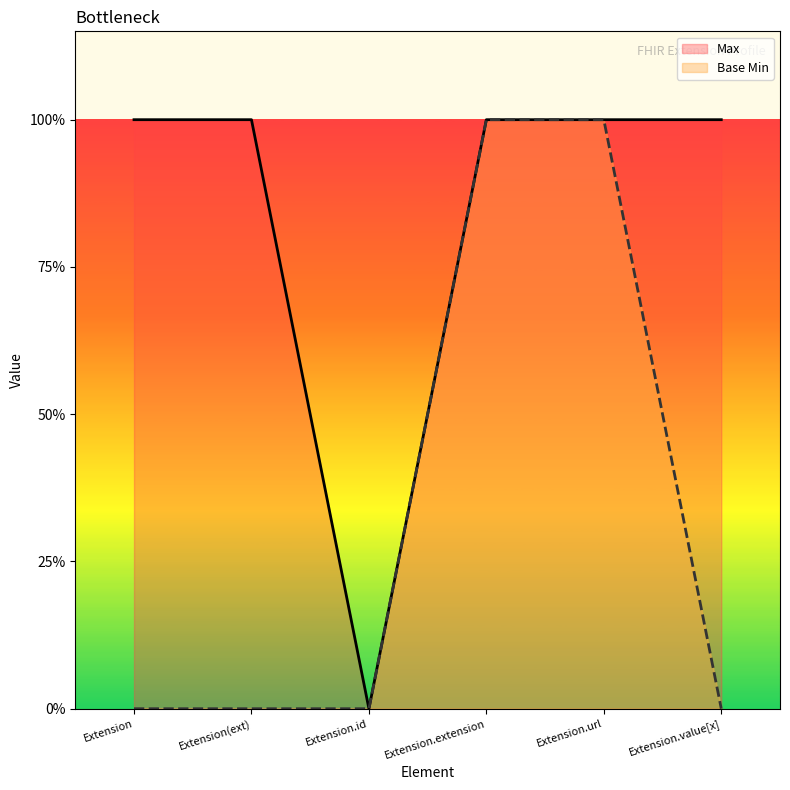

What is the difference between the maximum and minimum values in the Max series?

1